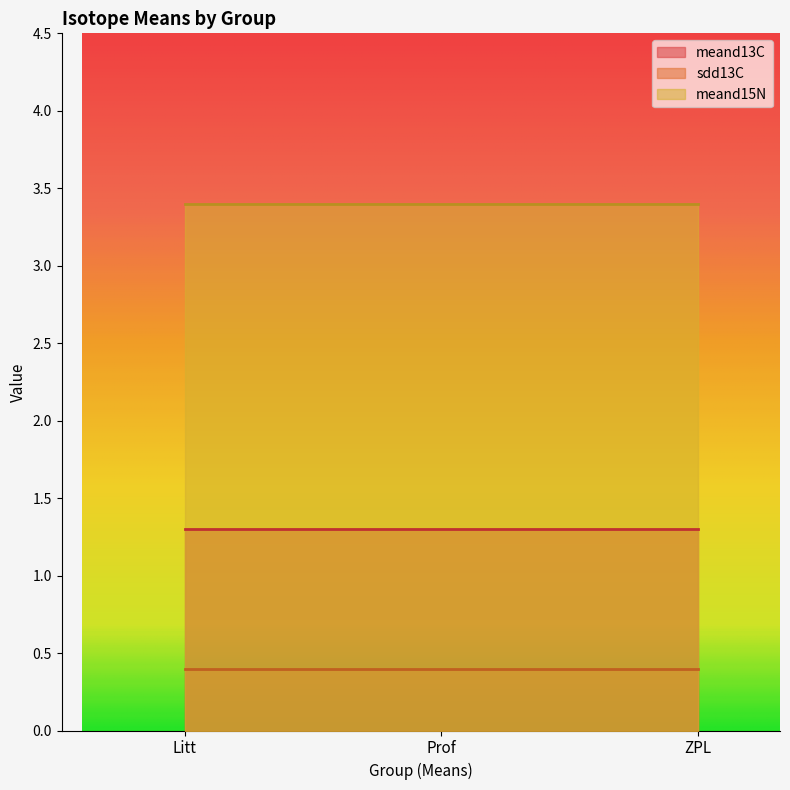

What is the label of the 3rd point from the right?

Litt